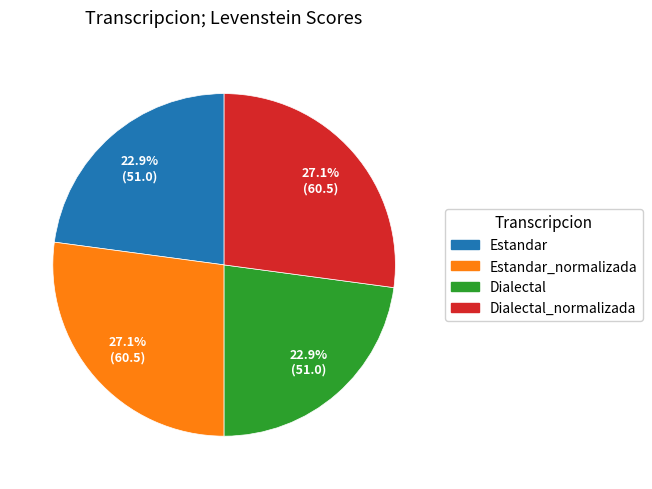

Combined, what portion of the pie is Dialectal and Estandar_normalizada?

50.0%